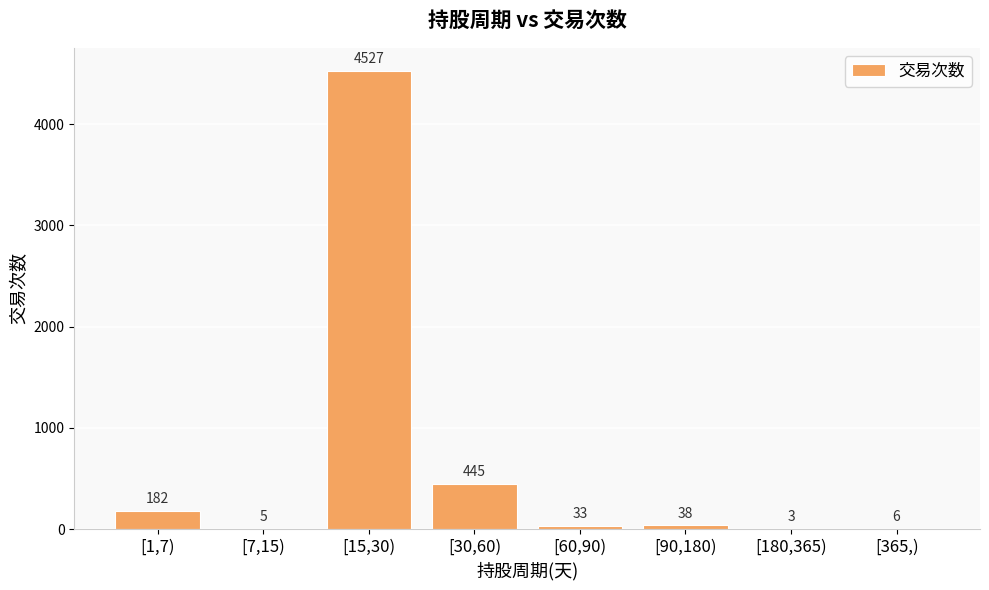

True or false: the data shows 3 at [180,365).

True